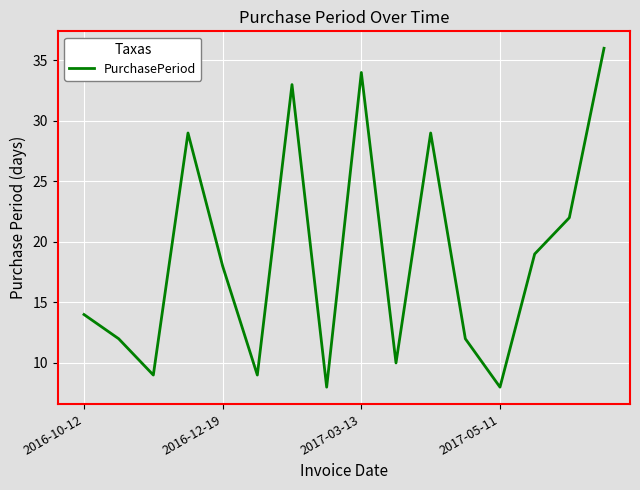

What is the smallest value displayed?

8